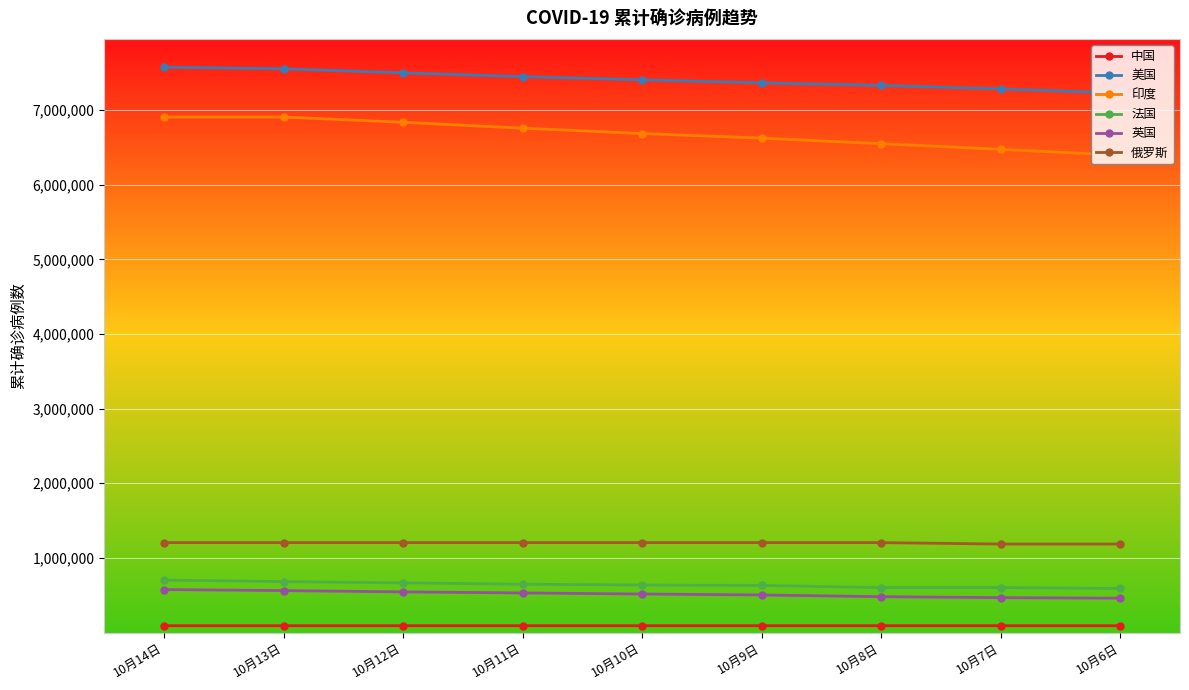

What is the minimum value for 英国?

460207